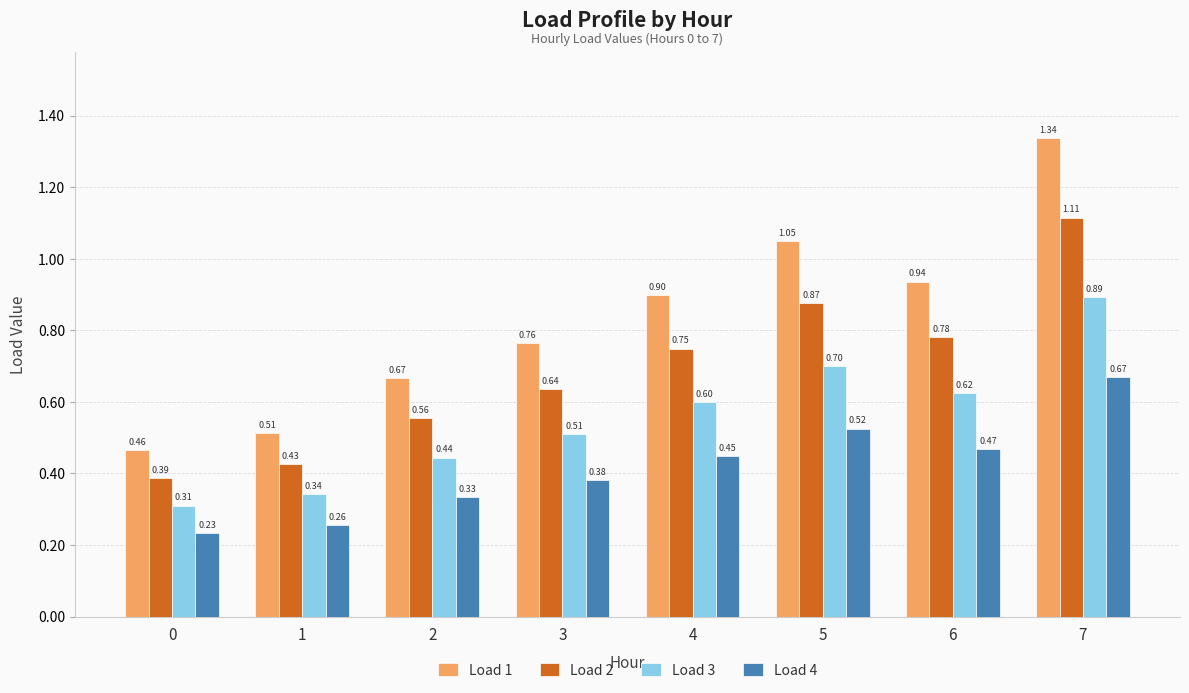

How many bars are there in each group?

4